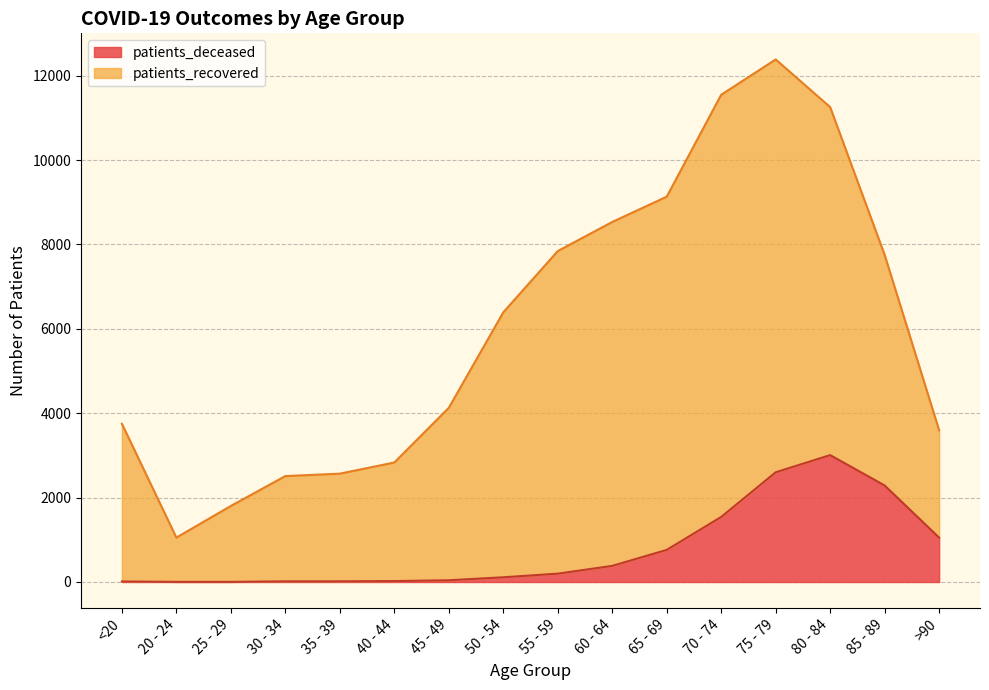

What is the highest value of the patients_deceased series?

3007